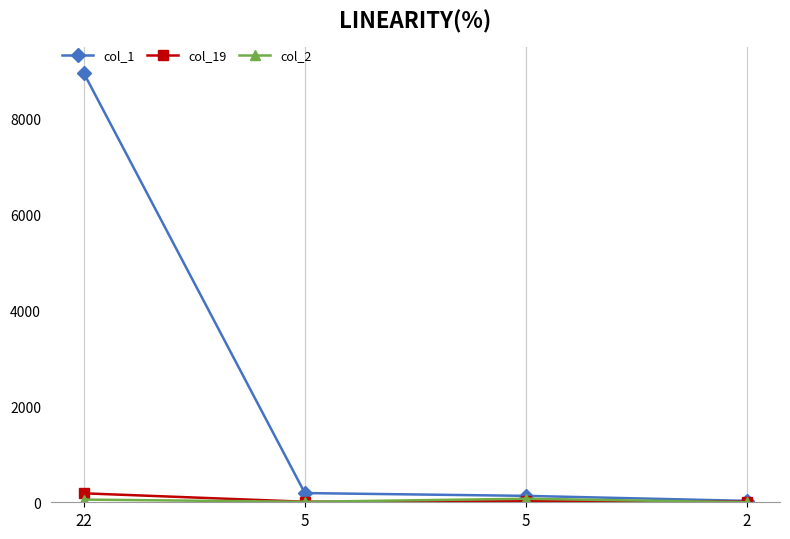

Reading right to left, list all the values displayed in this chart.

col_1: 2=29	5=134	5=192	22=8951
col_19: 2=12	5=21	5=11	22=187
col_2: 2=0	5=74	5=10	22=56